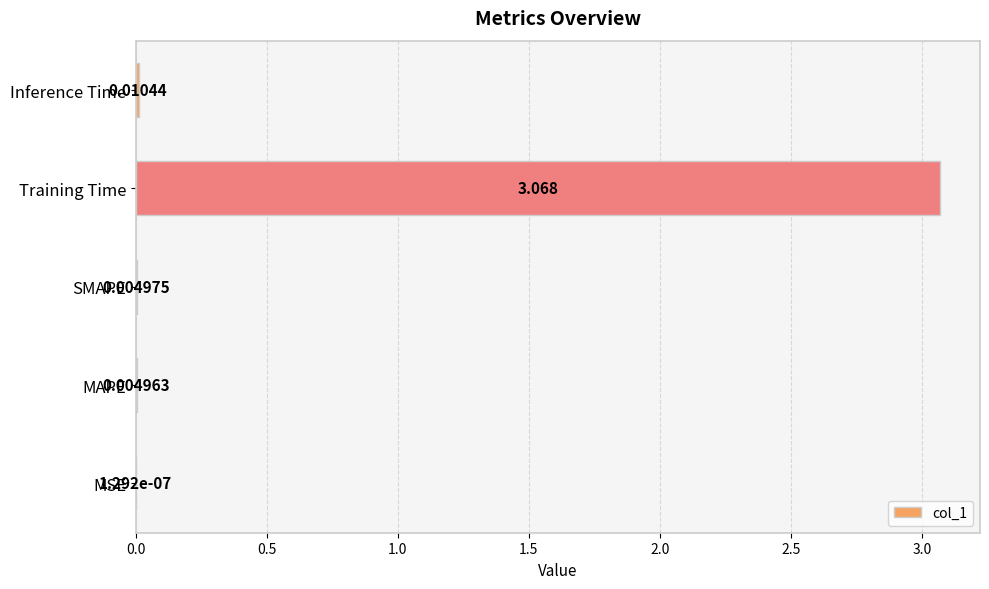

Does the chart contain stacked bars?

No